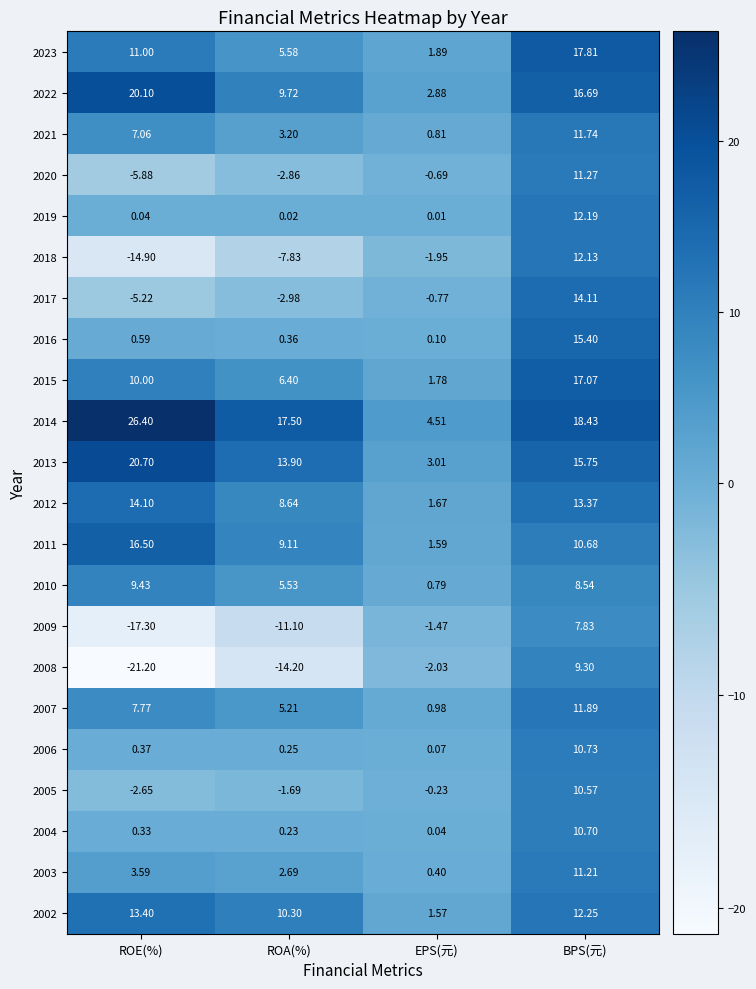

Which label corresponds to the largest value in the chart?

ROE(%)